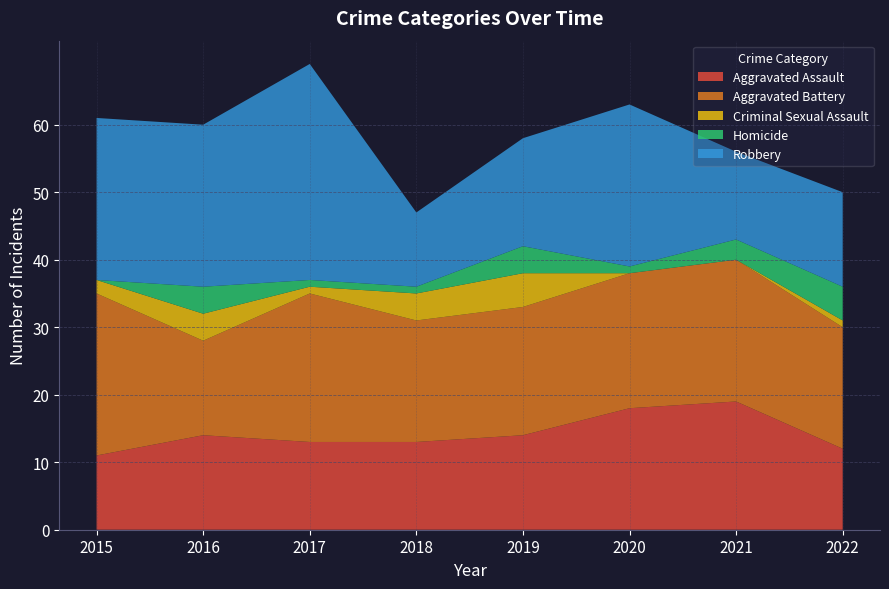

Reading right to left, list all the values displayed in this chart.

Aggravated Assault: 2022=12	2021=19	2020=18	2019=14	2018=13	2017=13	2016=14	2015=11
Aggravated Battery: 2022=18	2021=21	2020=20	2019=19	2018=18	2017=22	2016=14	2015=24
Criminal Sexual Assault: 2022=1	2021=0	2020=0	2019=5	2018=4	2017=1	2016=4	2015=2
Homicide: 2022=5	2021=3	2020=1	2019=4	2018=1	2017=1	2016=4	2015=0
Robbery: 2022=14	2021=13	2020=24	2019=16	2018=11	2017=32	2016=24	2015=24